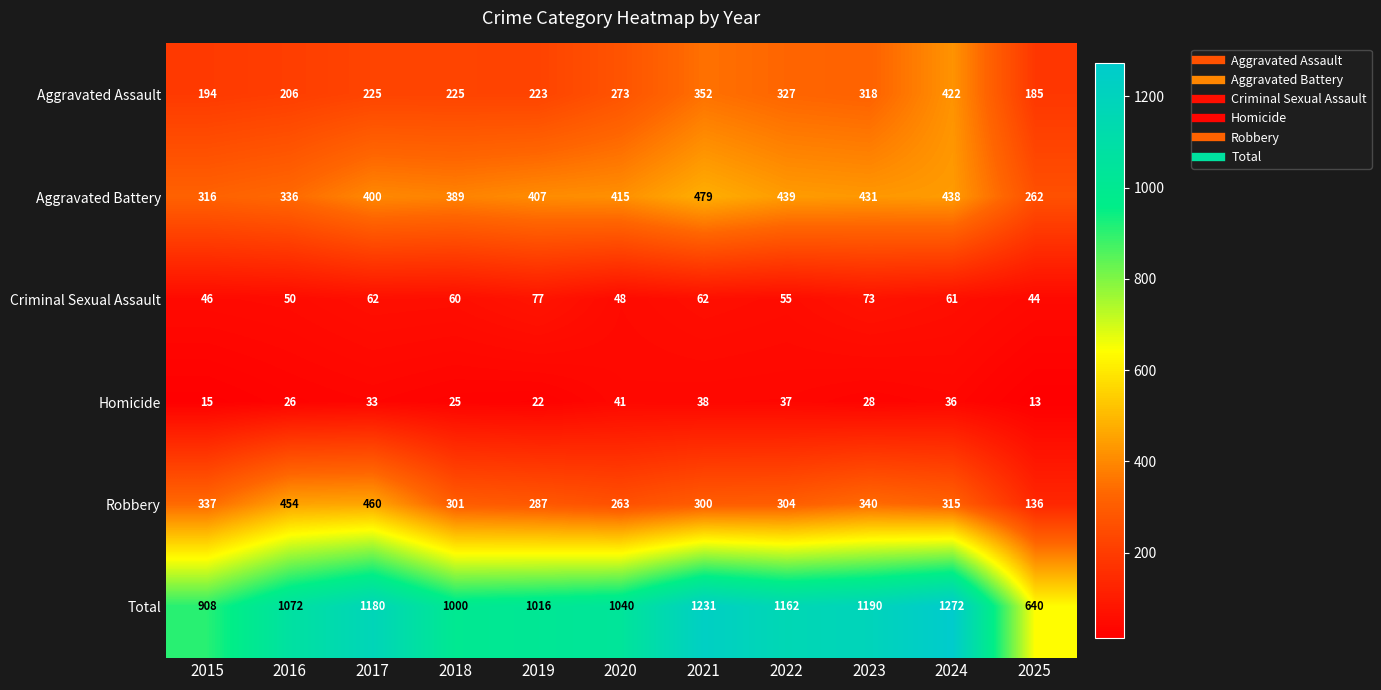

Rank the series at 2020 from lowest to highest value.

Homicide, Criminal Sexual Assault, Robbery, Aggravated Assault, Aggravated Battery, Total